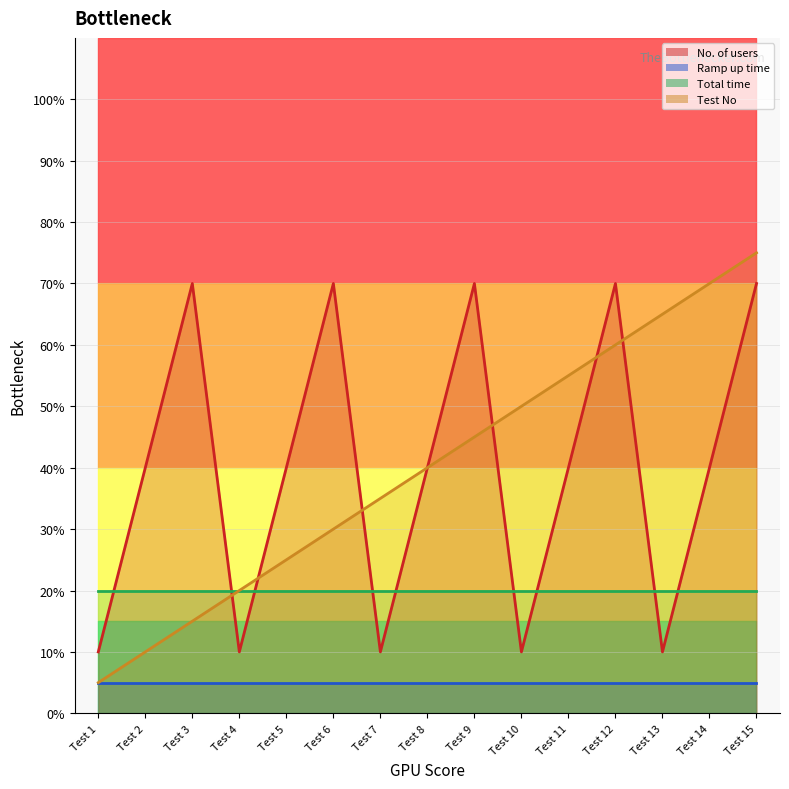

What is the difference between the second highest and second lowest values in the Test No series?

60